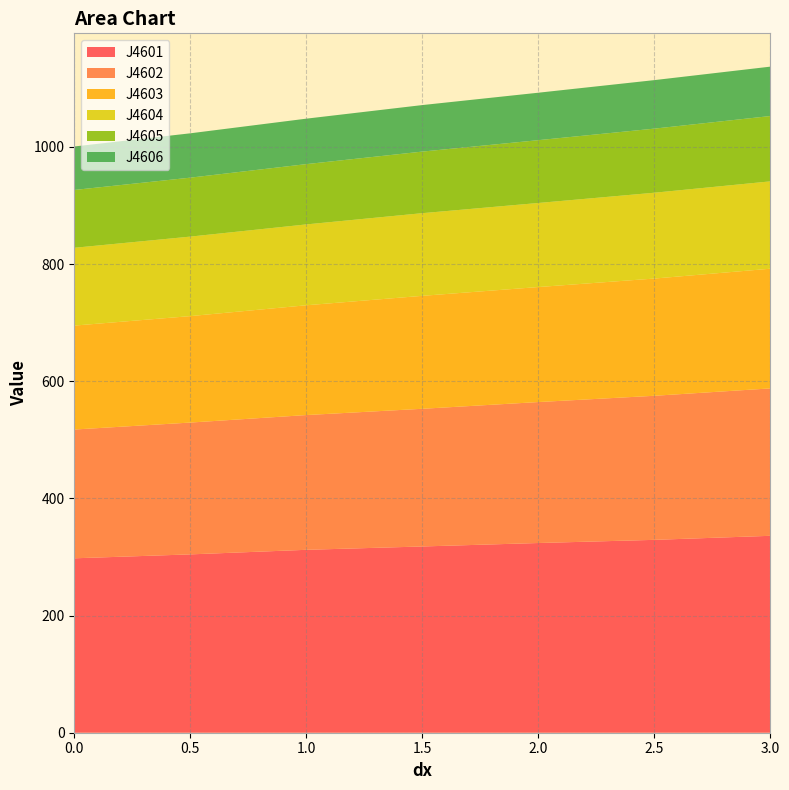

Reading right to left, list all the values displayed in this chart.

J4601: 336.1	329.2	323.8	317.9	312.2	304.4	297.7
J4602: 251.6	245.9	240.6	235.0	230.0	225.0	219.8
J4603: 204.3	200.1	196.3	192.8	187.4	181.7	177.4
J4604: 149.1	146.5	143.5	141.1	138.0	135.7	132.8
J4605: 111.5	109.4	107.2	105.1	102.9	100.6	98.7
J4606: 84.3	82.8	81.0	79.4	77.6	75.7	74.2